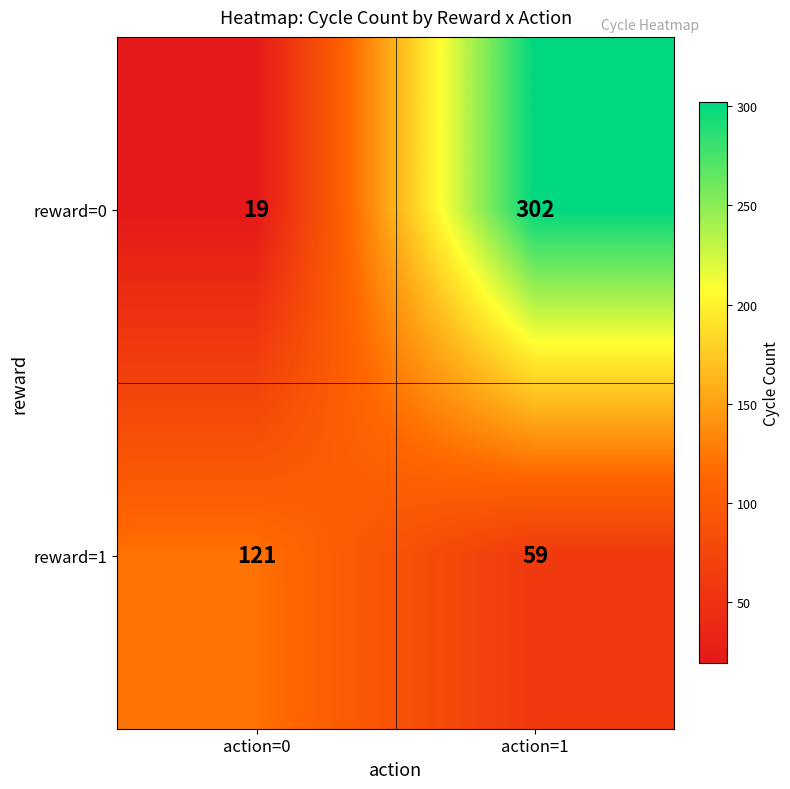

At how many categories does at least one series exceed 59?

2